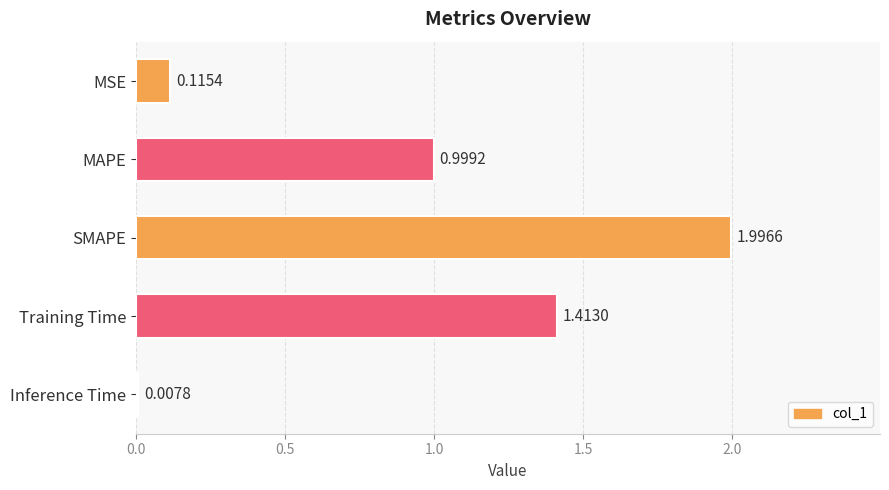

What is the label of the 2nd bar from the bottom?

Training Time